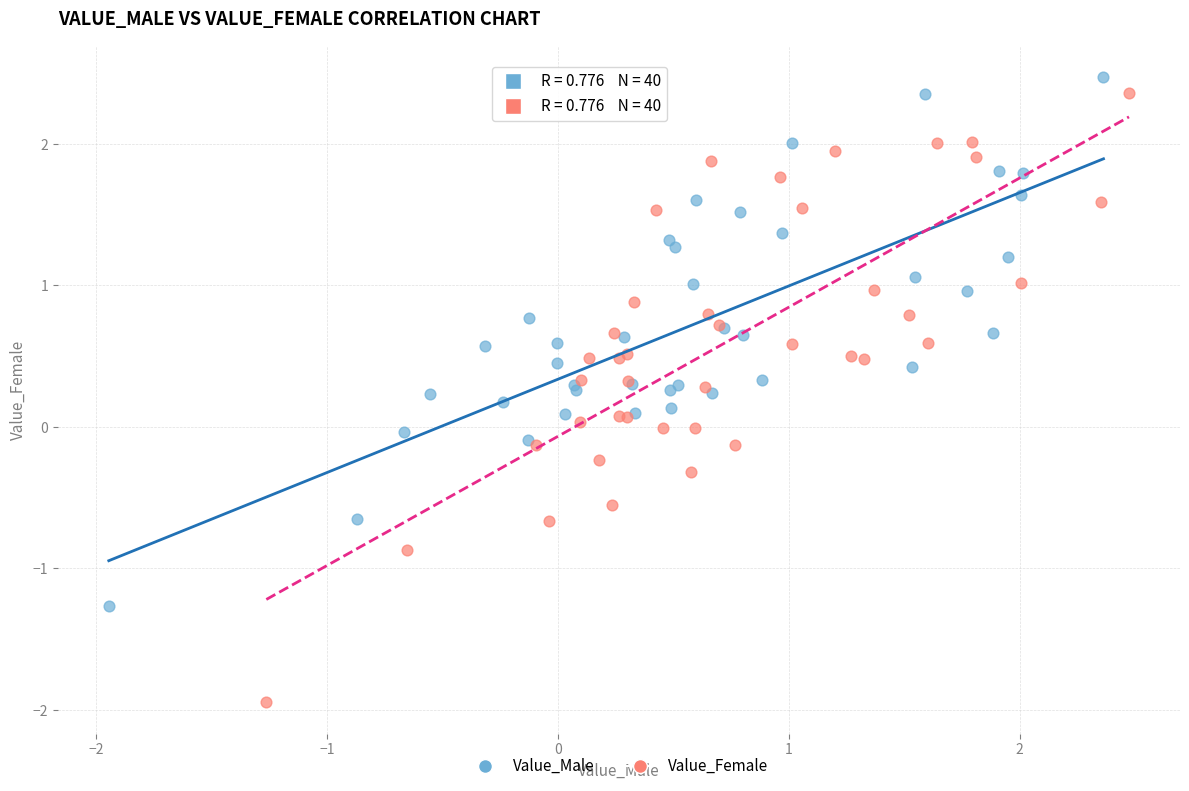

Which series contains the highest Y value?

Value_Male